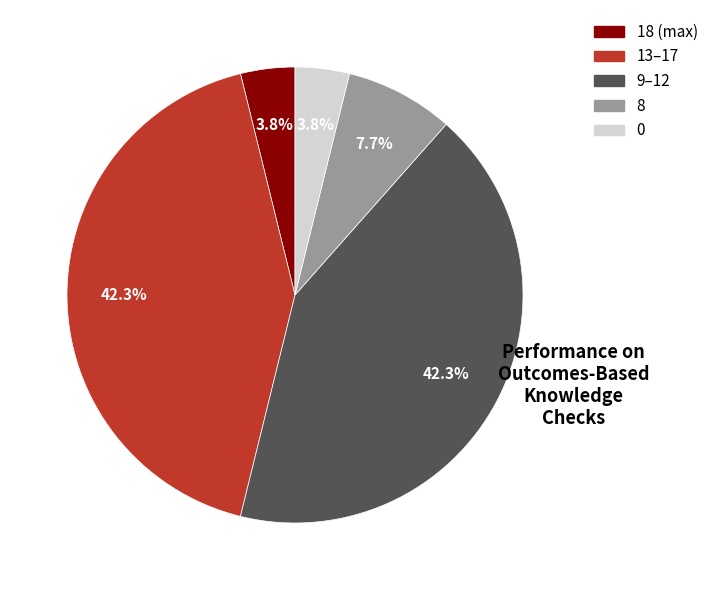

Is there a majority slice in this chart?

No